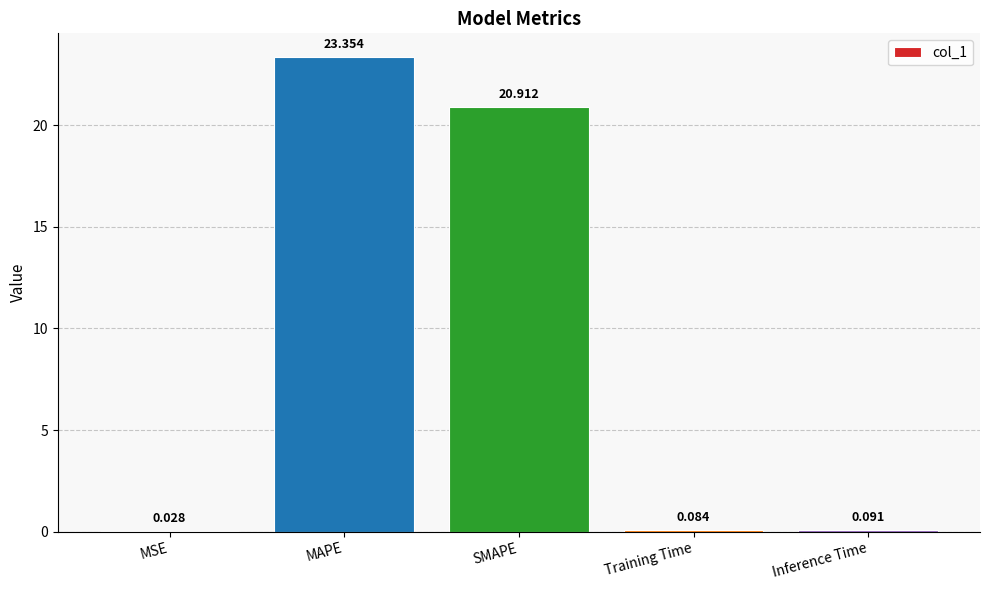

Where is the data nearest to the value 11?

SMAPE